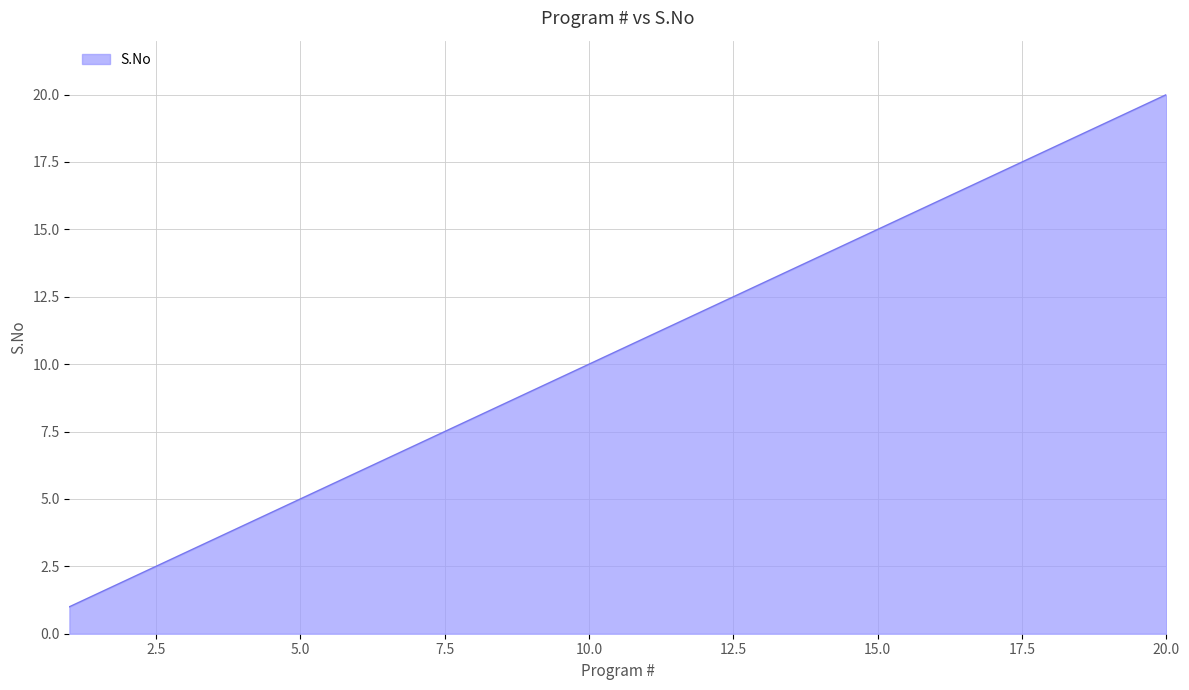

What is the difference between the maximum and minimum values?

19